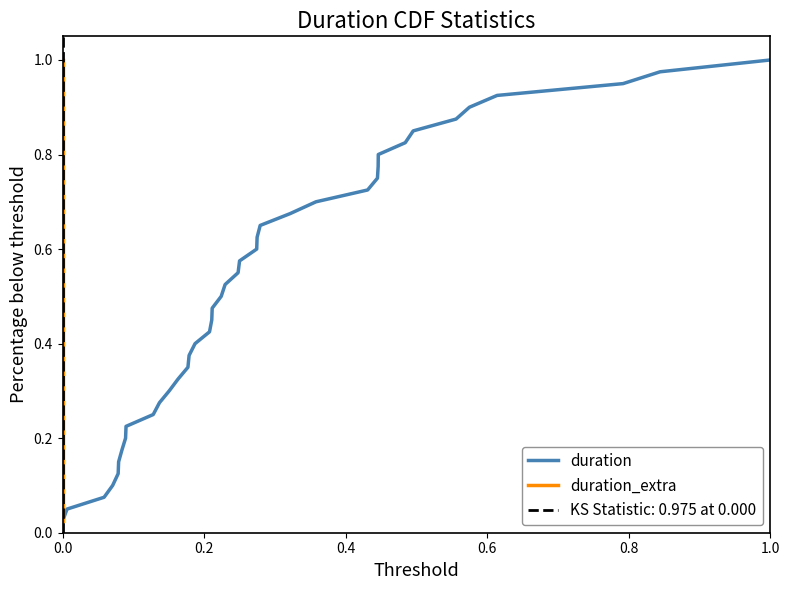

Is this an area chart (filled region under the line)?

No